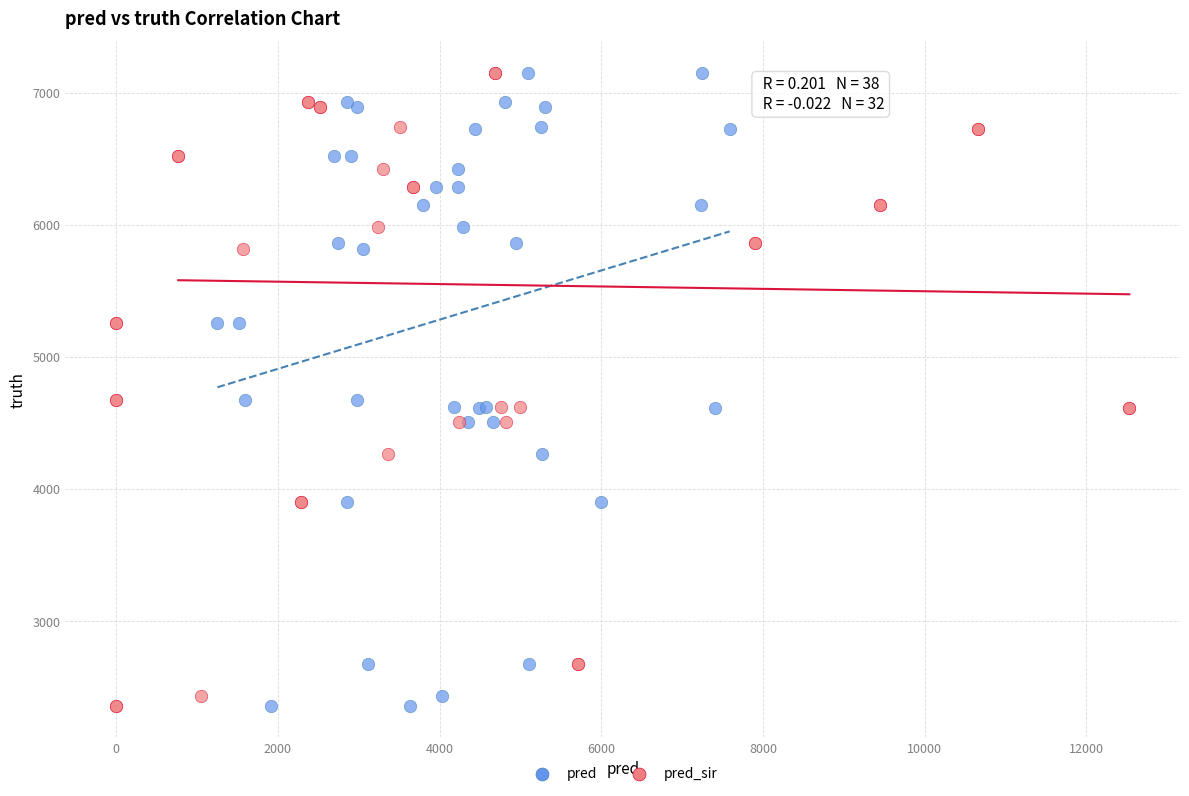

What are all the series names shown in the legend?

pred, pred_sir